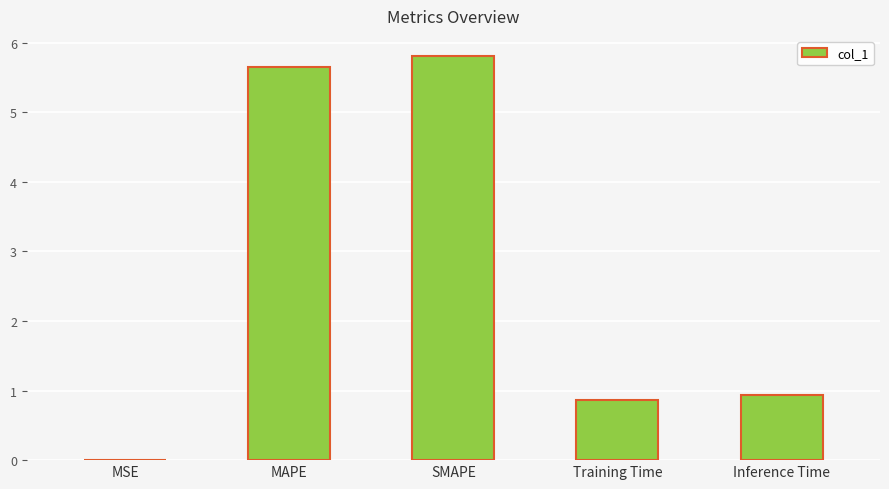

Read the value at MAPE.

5.6